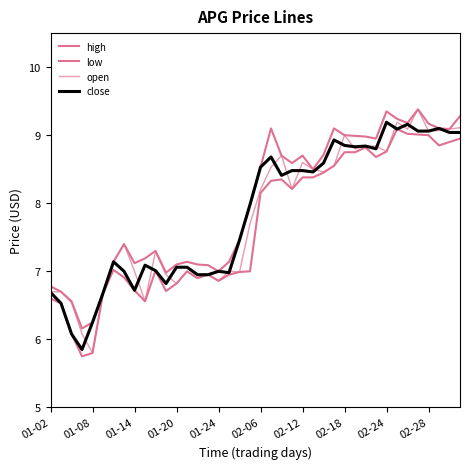

True or false: low and close intersect in this chart.

False